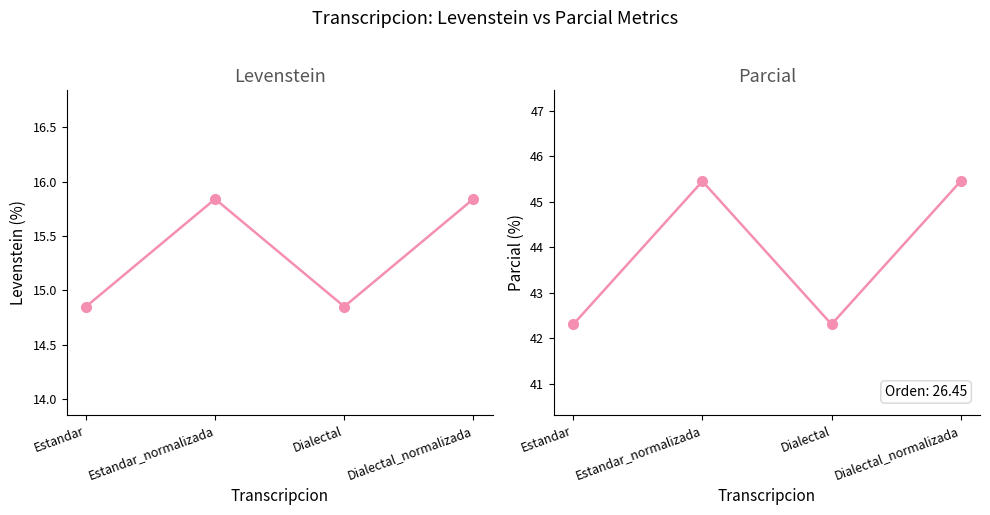

At which category is the sum across all series the highest?

Estandar_normalizada